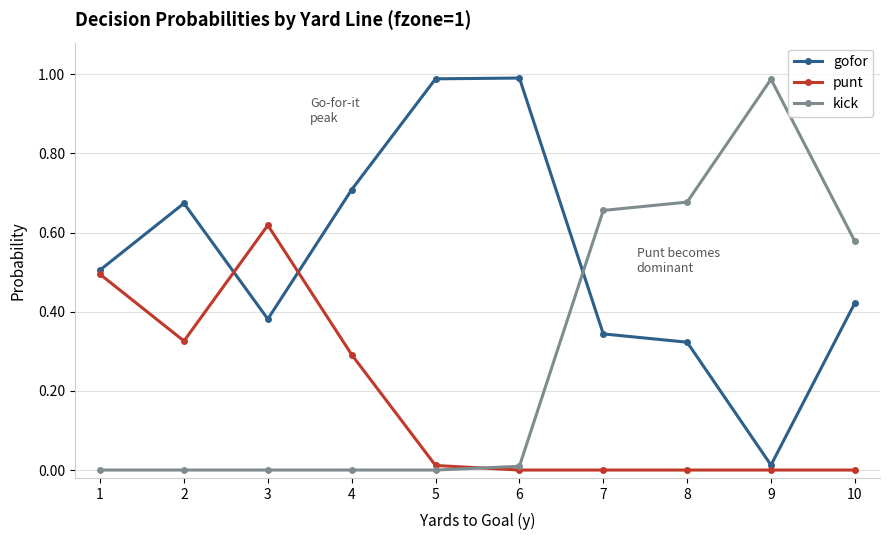

What is the difference between the highest and lowest values at 1?

0.5